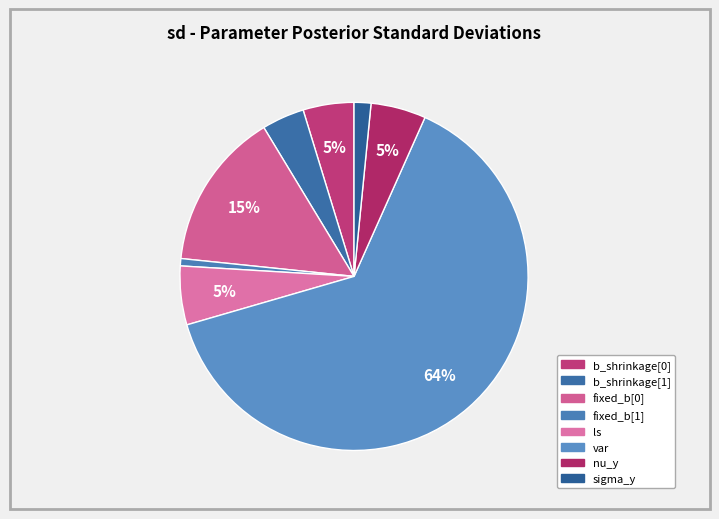

How many slices are in this pie chart?

8